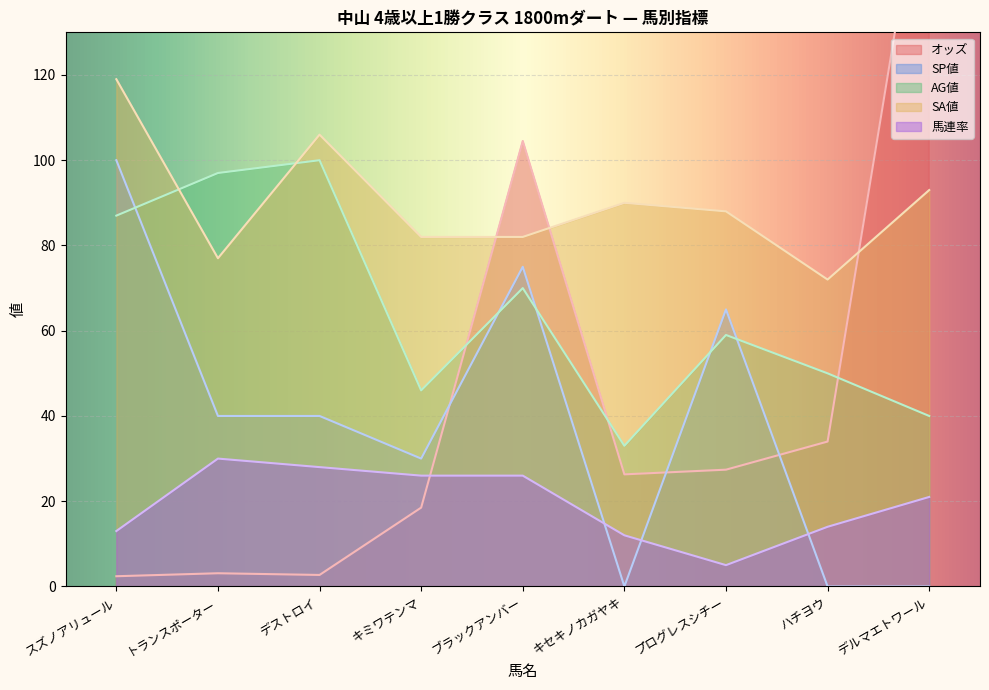

The value of オッズ at デルマエトワール is 179.1. True or false?

True